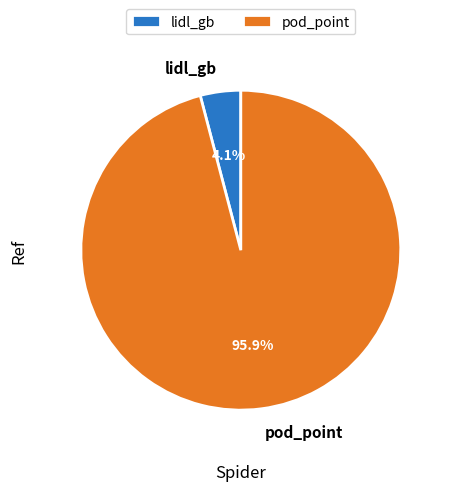

To the nearest percent, what is the difference between the lidl_gb and pod_point slice percentages?

92%